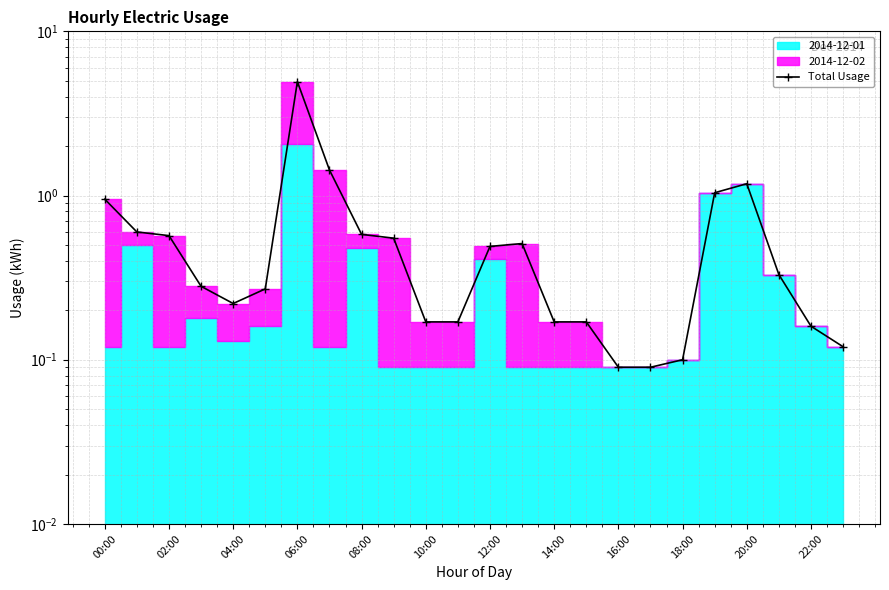

Count the number of categories in the chart.

24